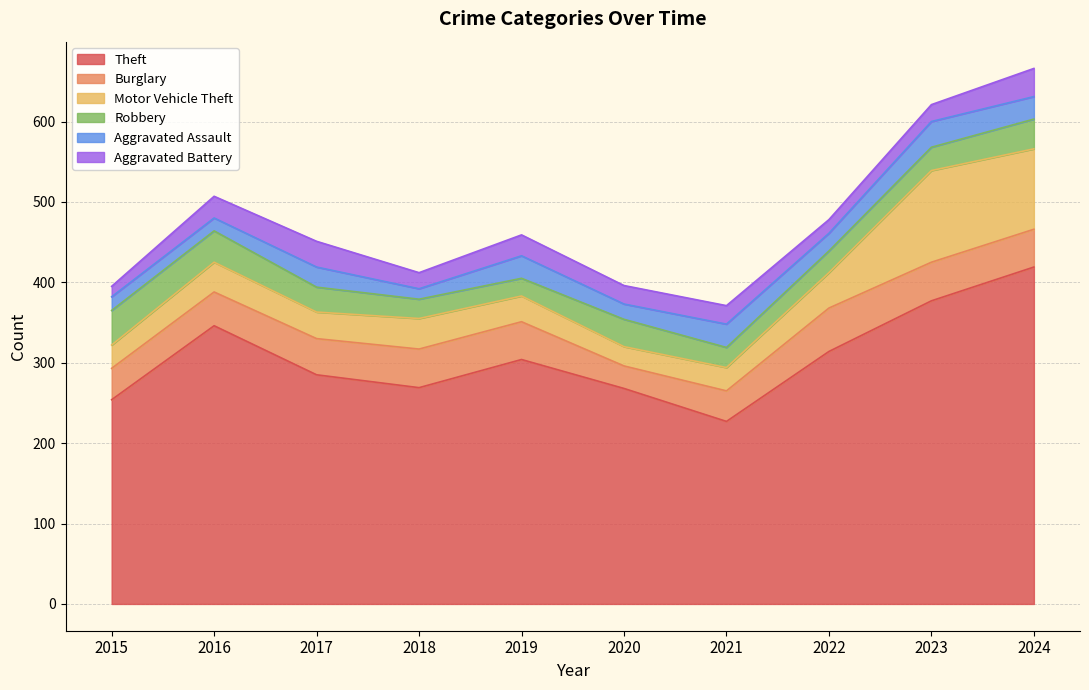

Is it true that Robbery equals 60 at 2016?

False